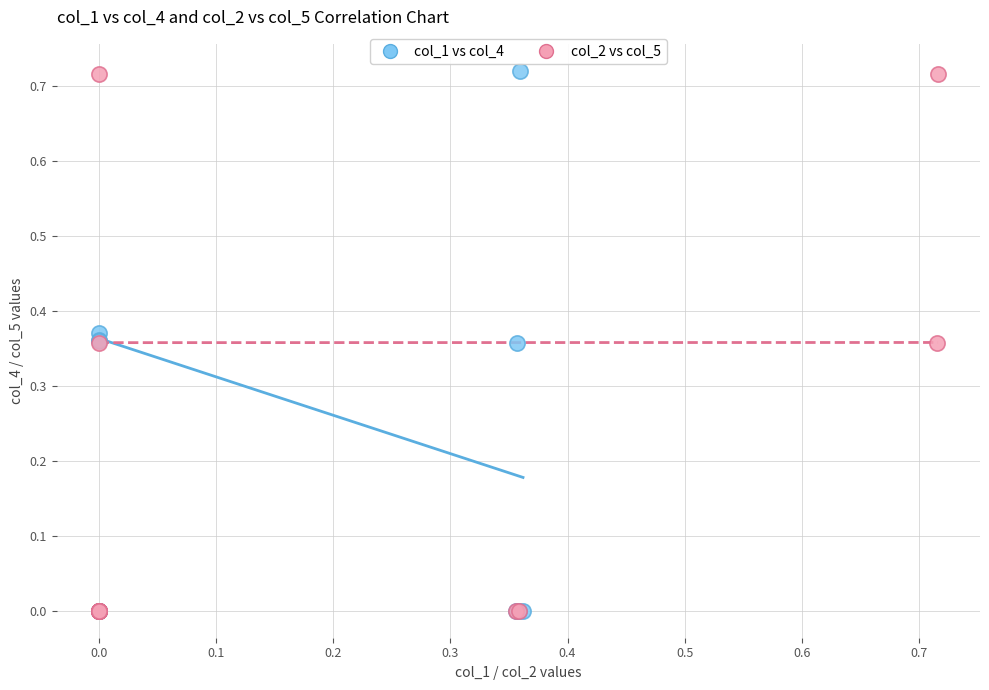

What are all the series names shown in the legend?

col_1 vs col_4, col_2 vs col_5